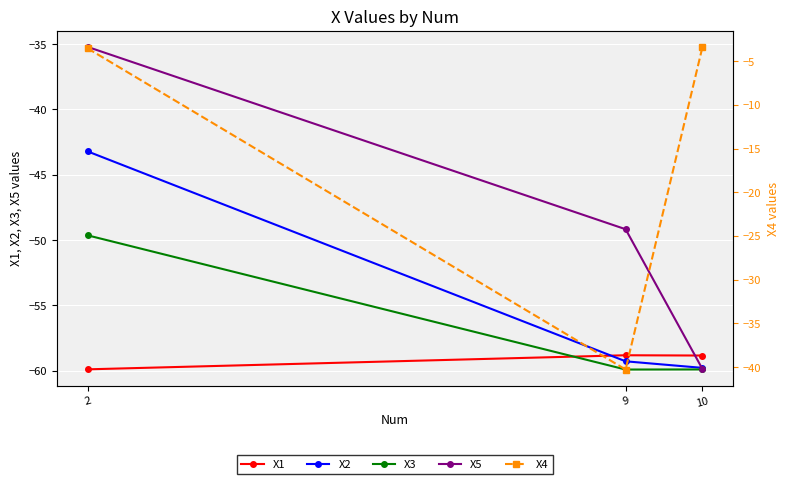

Which has a higher value, 2 or 9?

9